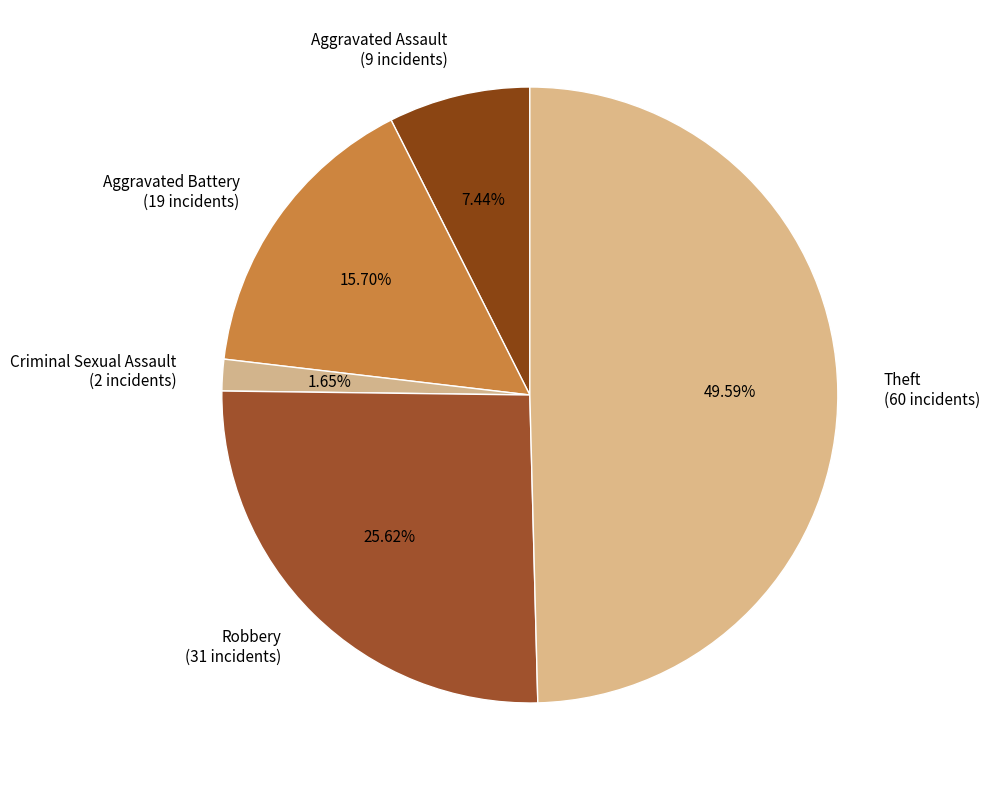

What is the ratio of the value at Aggravated Battery (19 incidents) to the value at Criminal Sexual Assault (2 incidents)?

9.5